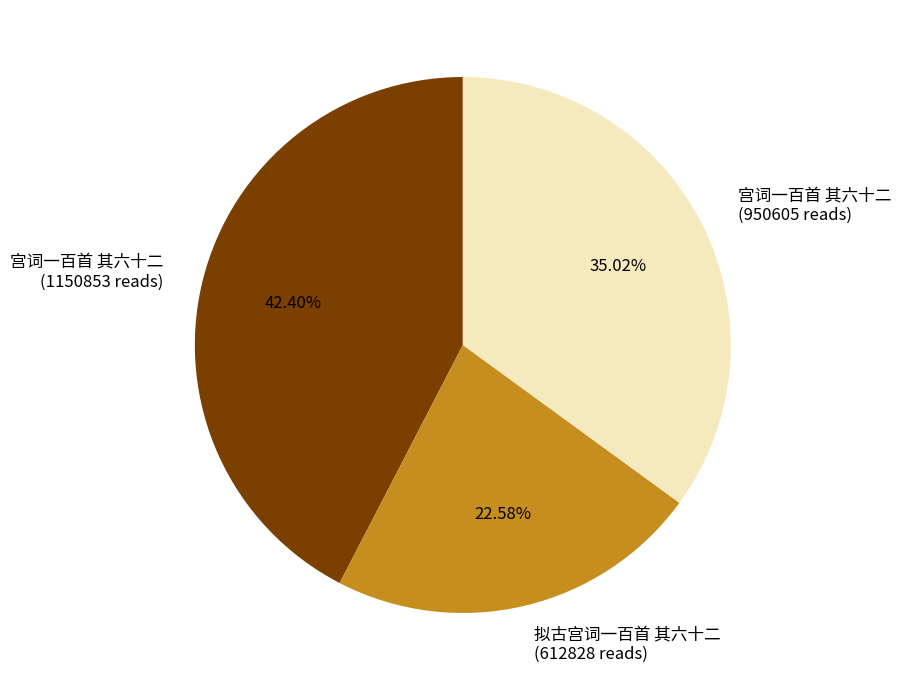

Is the sum of 拟古宫词一百首 其六十二 (612828 reads) and 宫词一百首 其六十二 (950605 reads) greater than half?

Yes